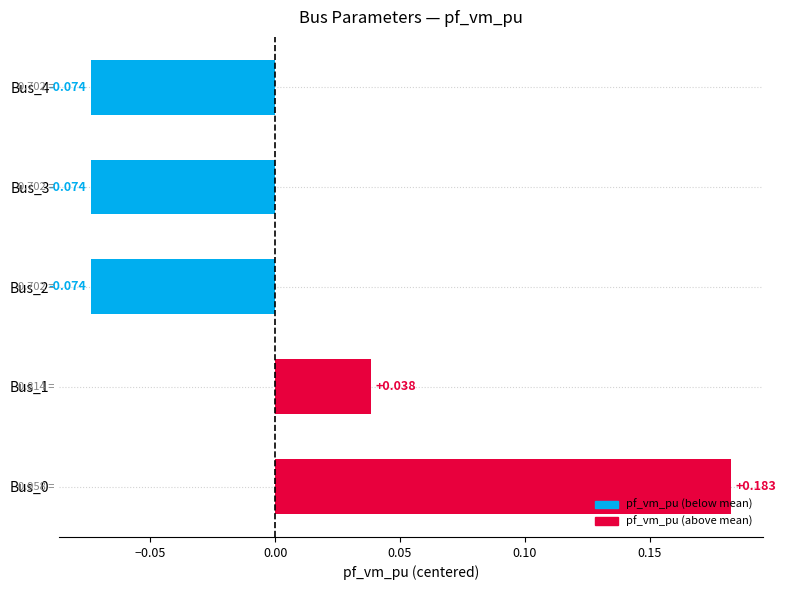

Does the chart contain any negative values?

Yes